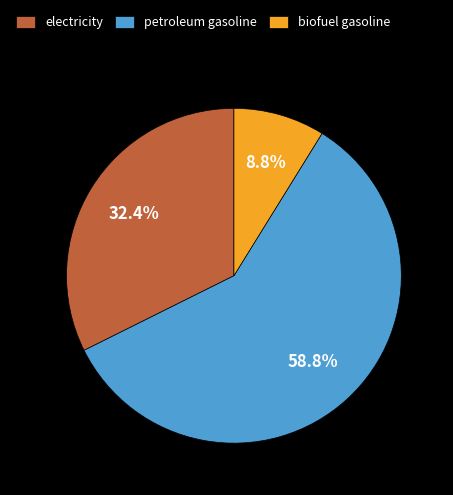

Is electricity the majority of the pie?

No